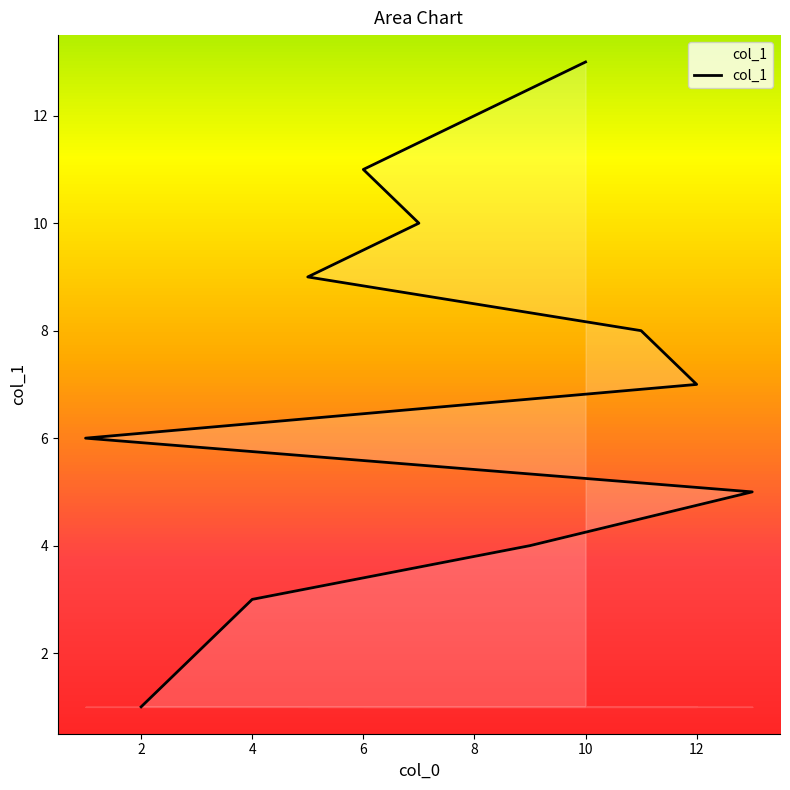

What is the difference between the maximum and minimum values?

12